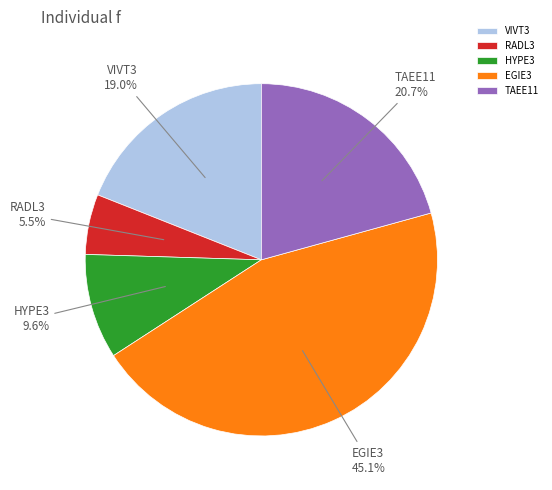

Which category has the biggest portion of the pie?

EGIE3